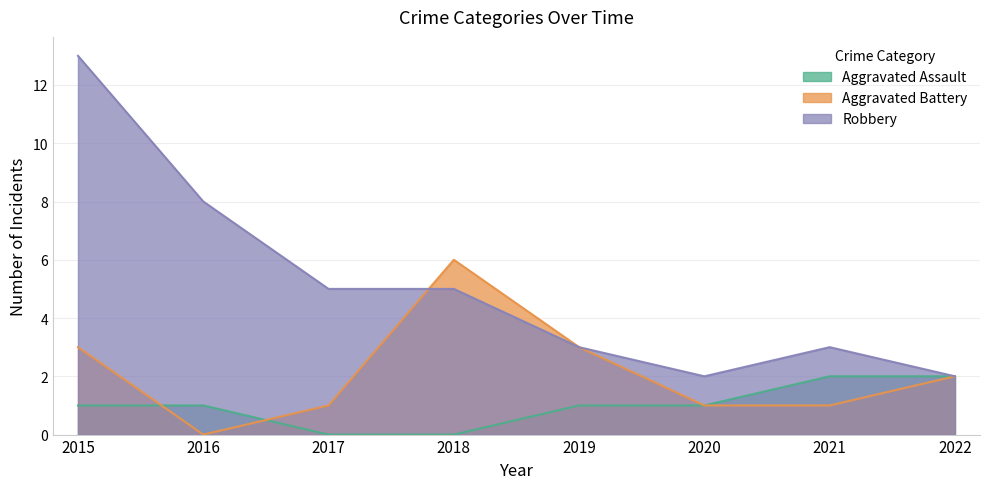

The Robbery series shows 5 at 2018. True or false?

True